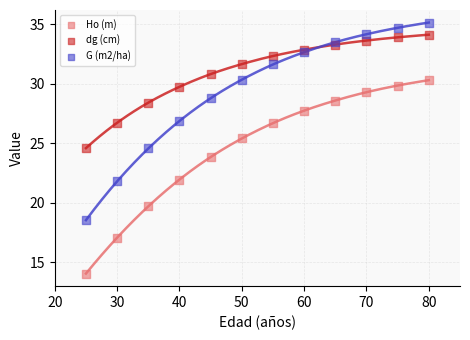

What are all the series names shown in the legend?

Ho (m), dg (cm), G (m2/ha)